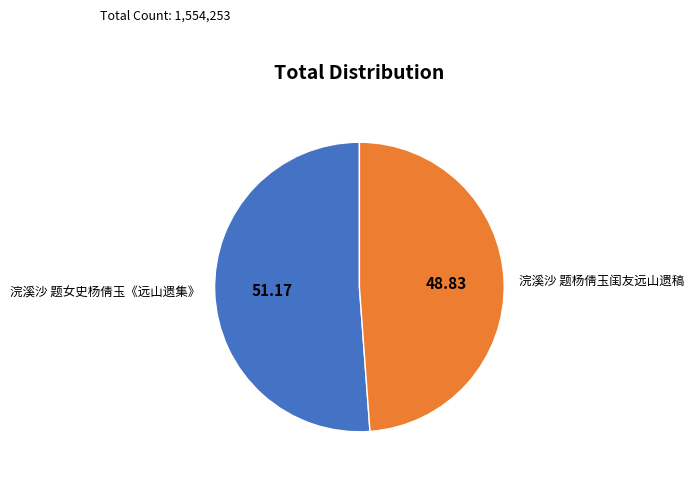

Approximately how many times larger is the value at 浣溪沙 题杨倩玉闺友远山遗稿 compared to 浣溪沙 题女史杨倩玉《远山遗集》?

1.0